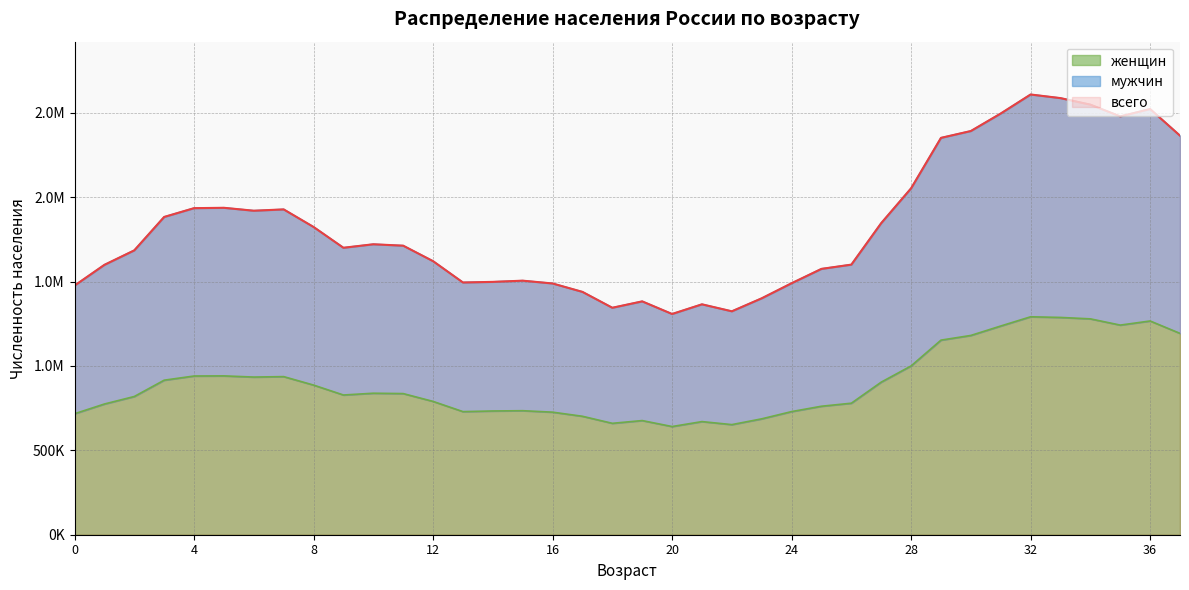

Does the chart have visible grid lines?

Yes